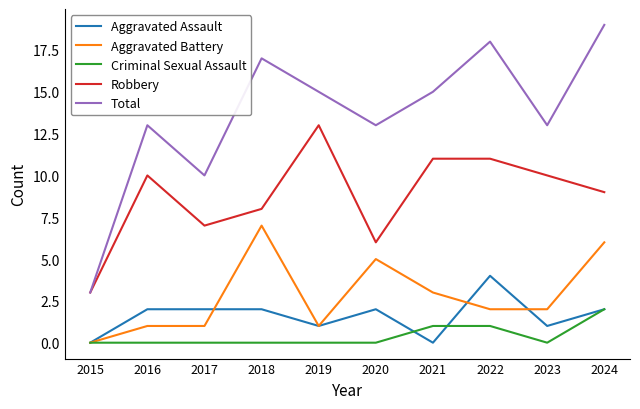

At how many categories does at least one series exceed 6?

9